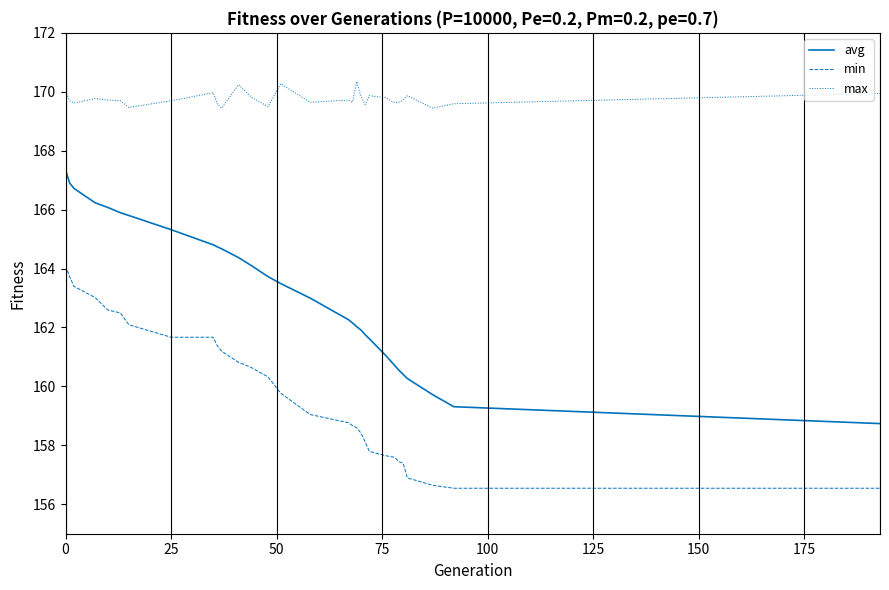

What is the smallest value displayed?

156.5